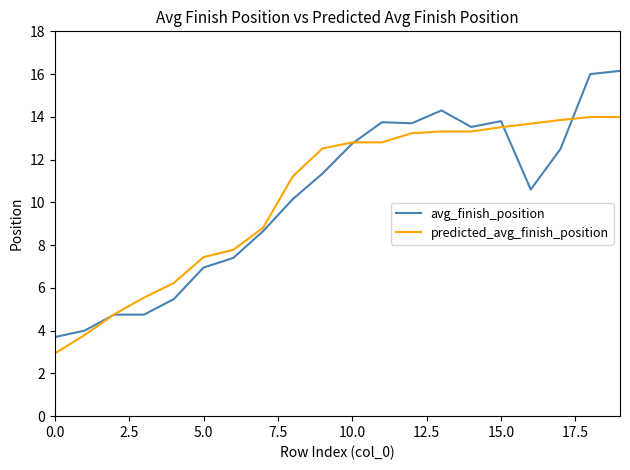

True or false: avg_finish_position and predicted_avg_finish_position cross at least once.

True